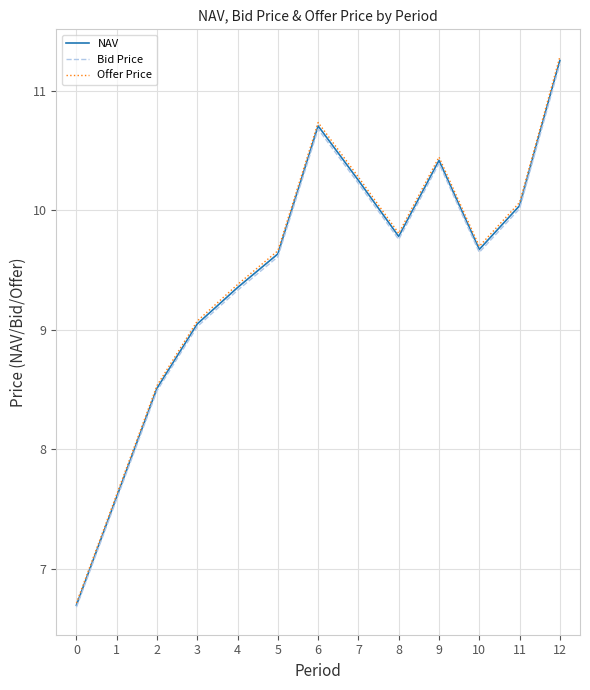

At how many categories does at least one series exceed 8?

11